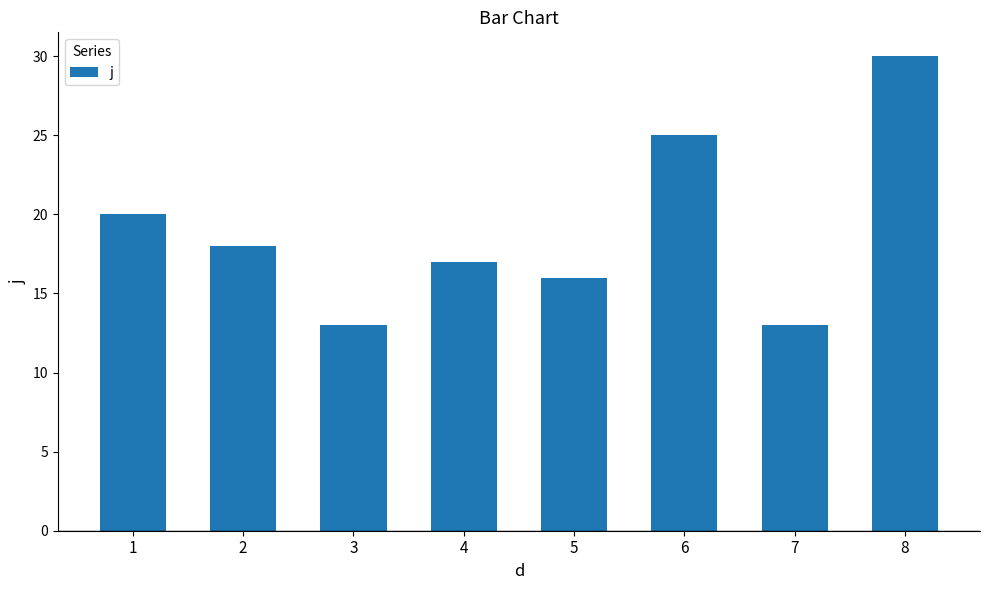

At which label does the data first exceed 18?

1